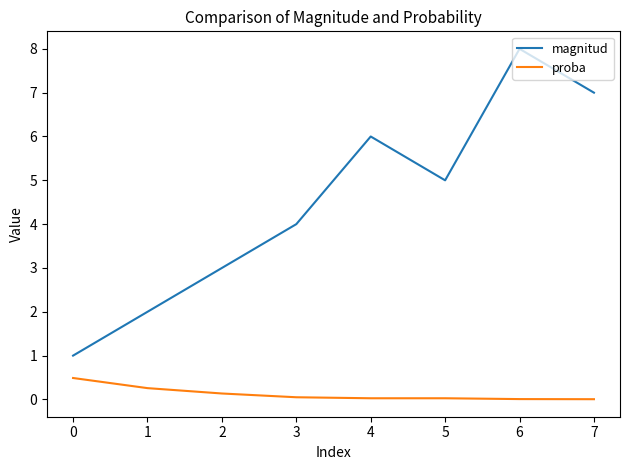

Rank the series by their average value, from lowest to highest.

proba, magnitud